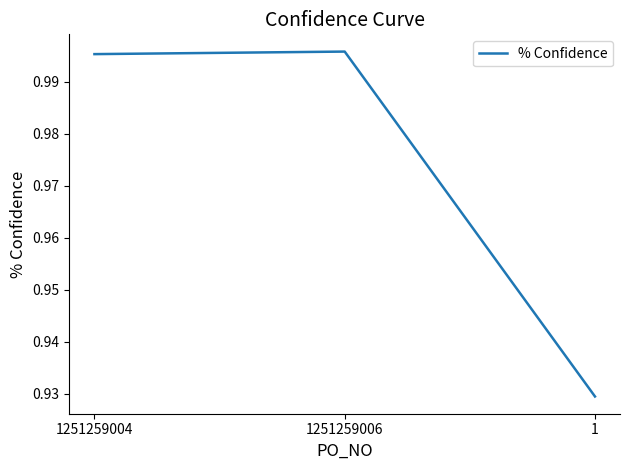

What is the sum of all values?

2.9